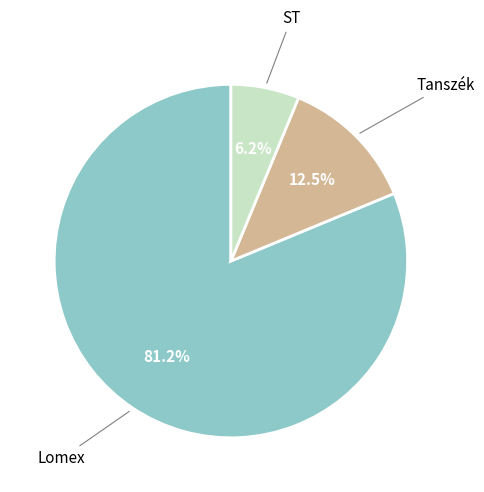

Does any single category account for the majority?

Yes